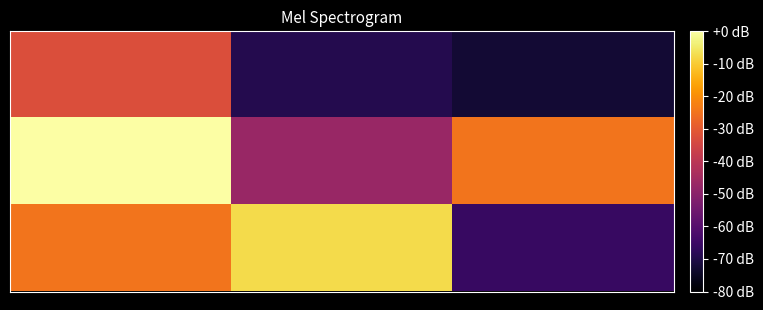

Count the number of categories in the chart.

3